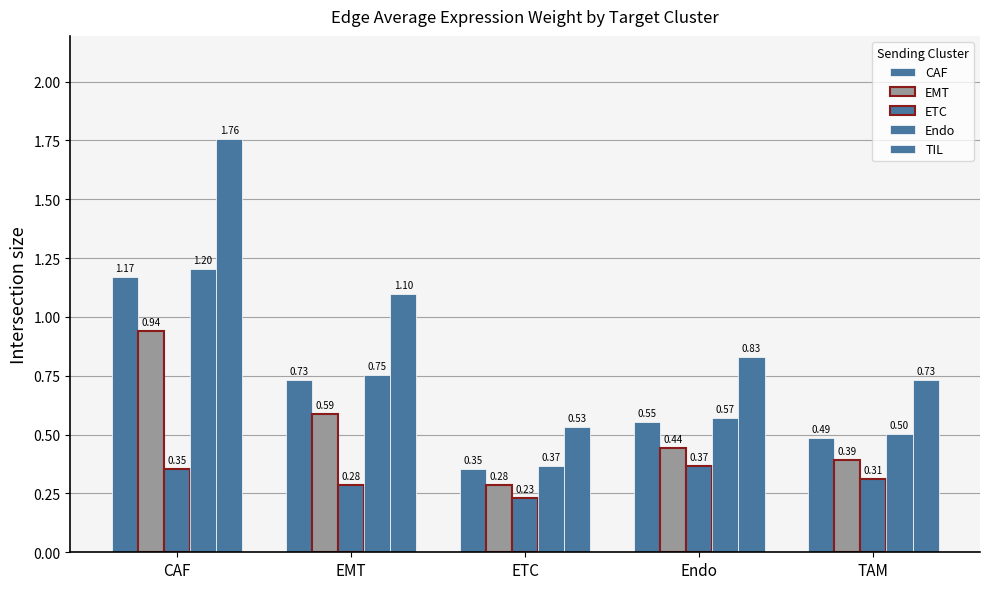

Does the chart contain stacked bars?

No